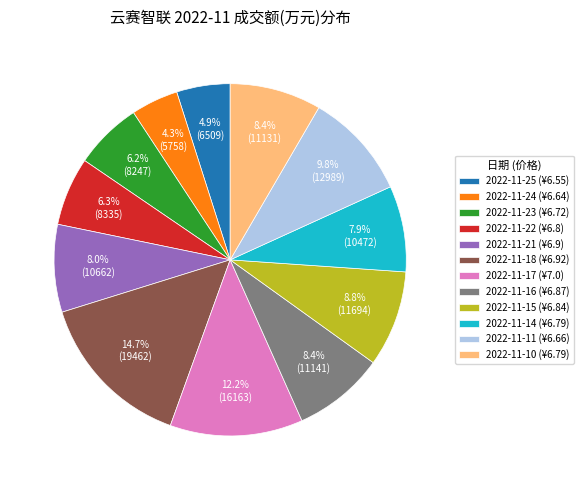

How many slices are in this pie chart?

12